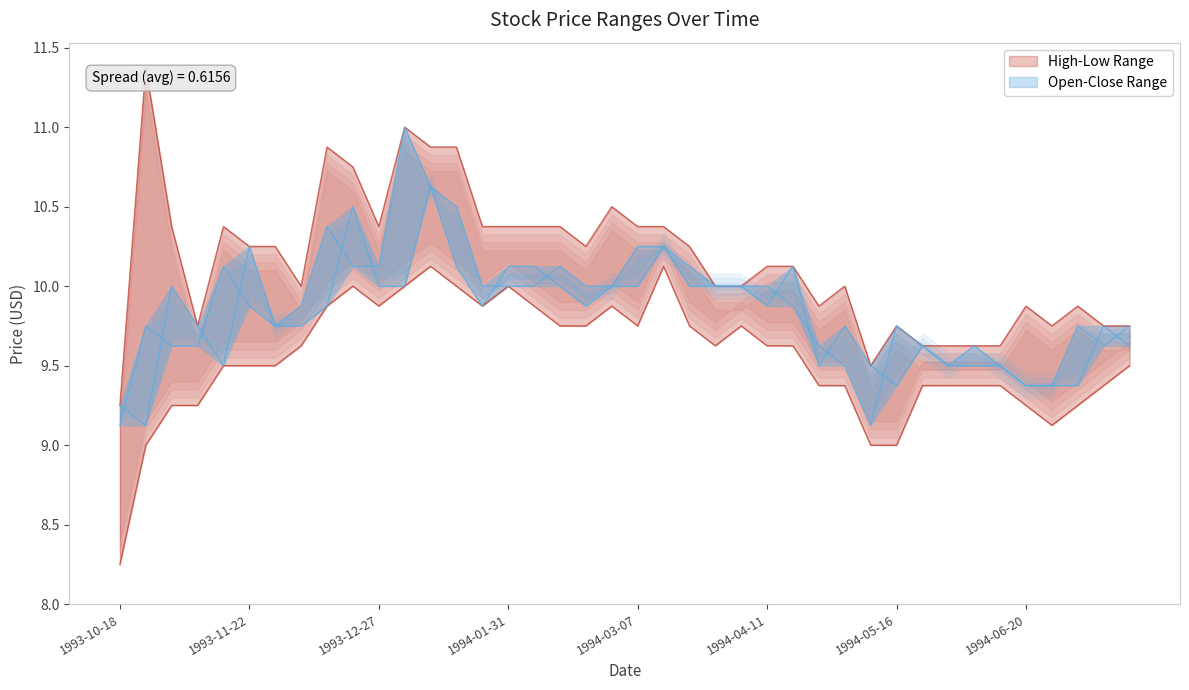

What is the difference between the maximum and minimum values in the Close series?

1.9